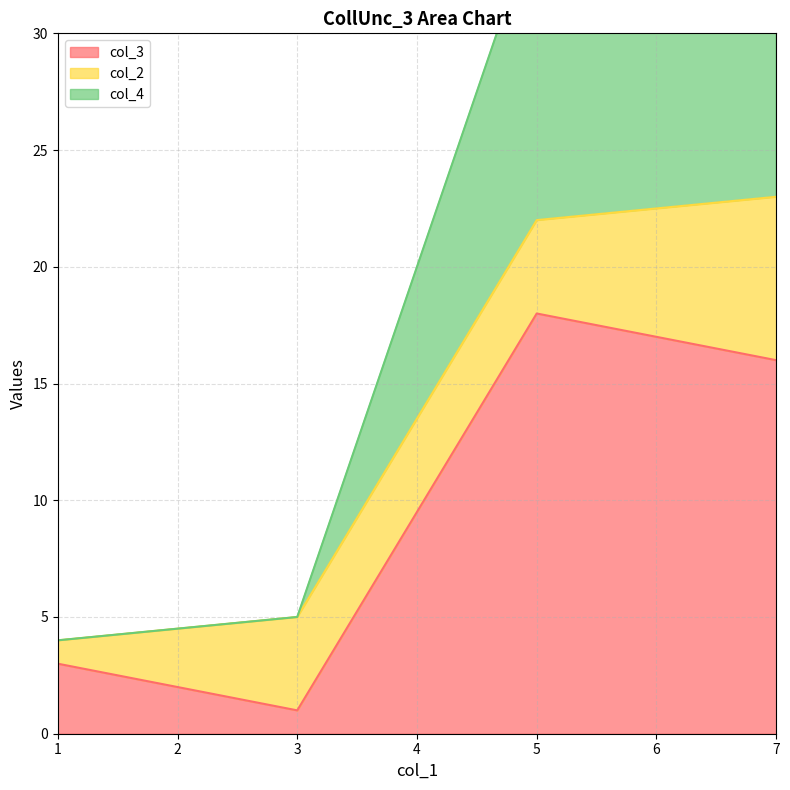

True or false: col_4 has more than 2 interior local peaks.

False